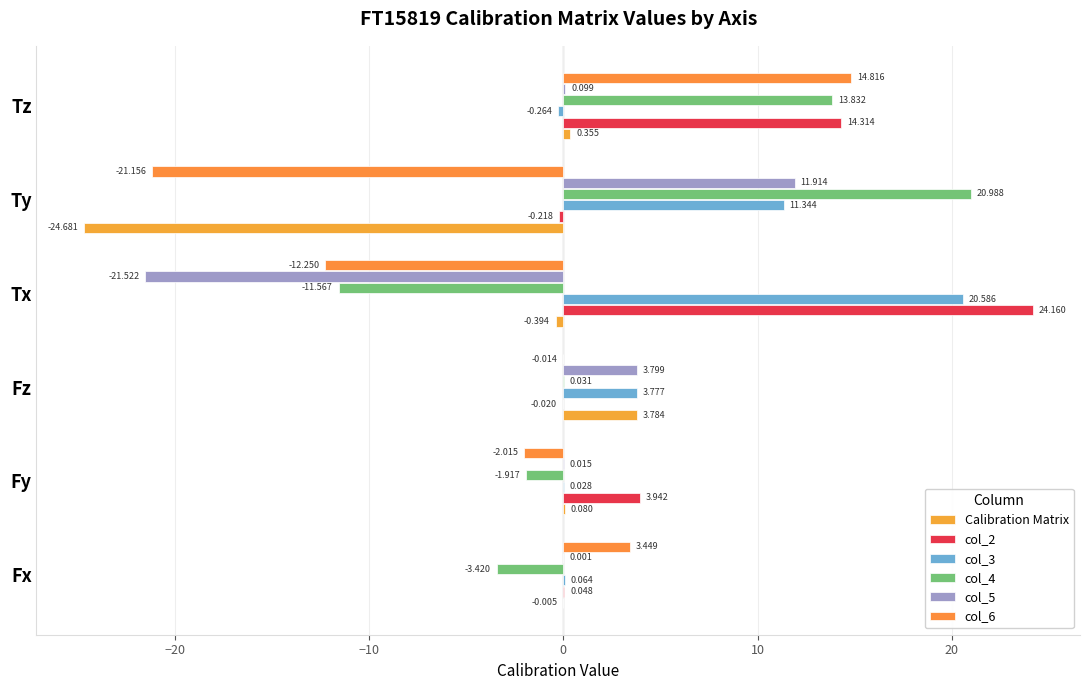

What is the minimum value for col_5?

-21.5